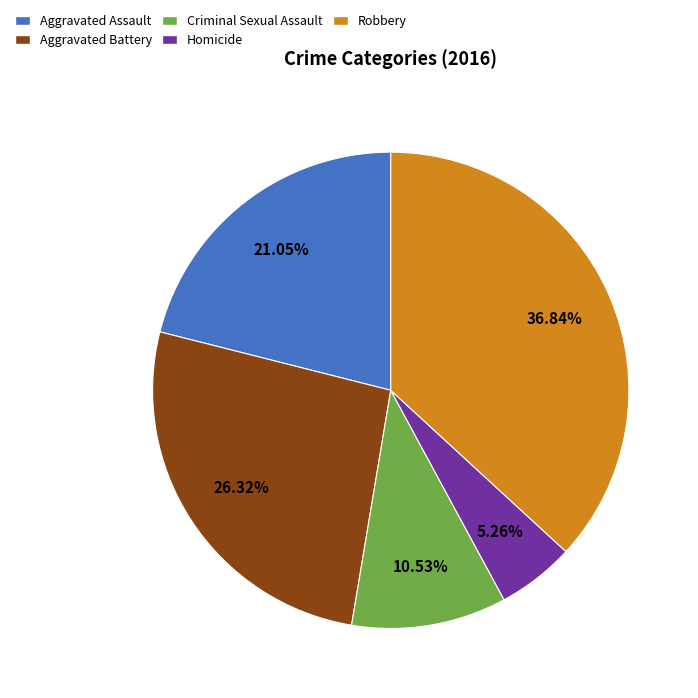

To the nearest percent, what portion does Criminal Sexual Assault represent?

11%